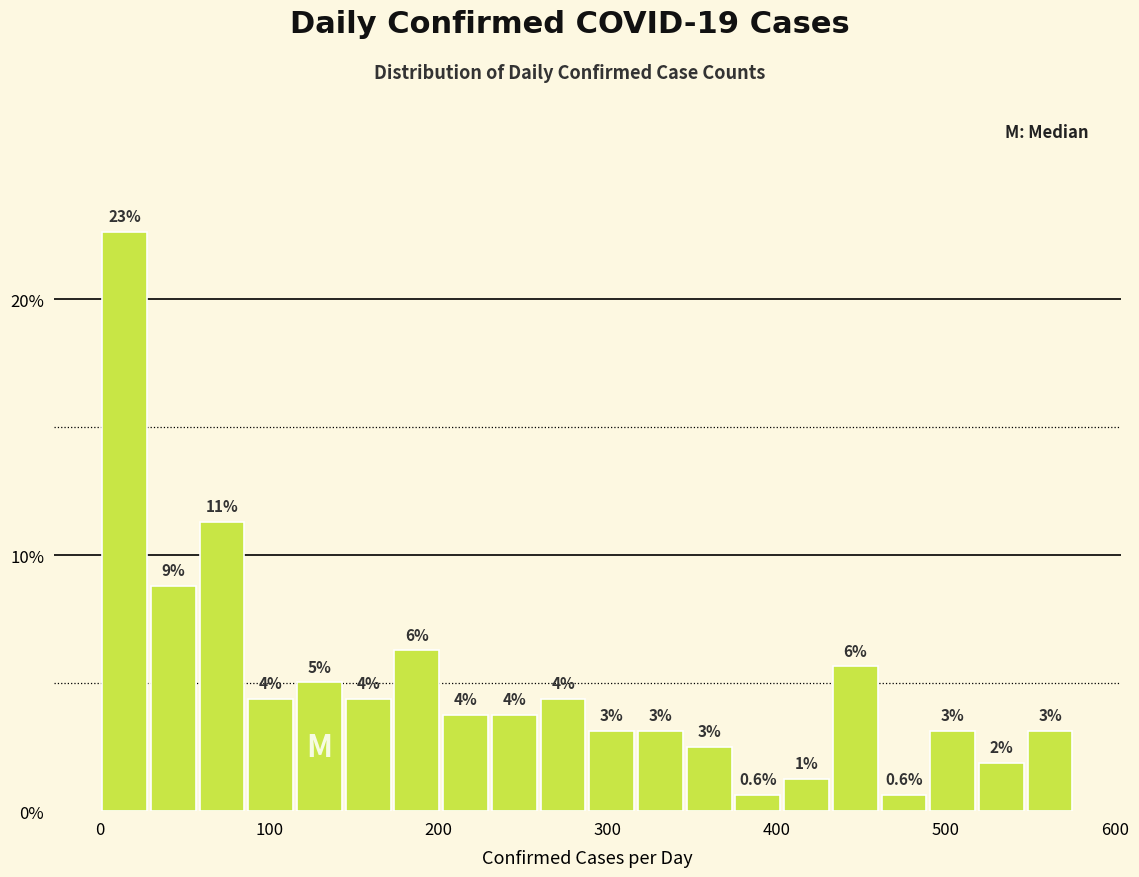

Read against the x-axis, roughly where is the centre of the tallest bar?

10